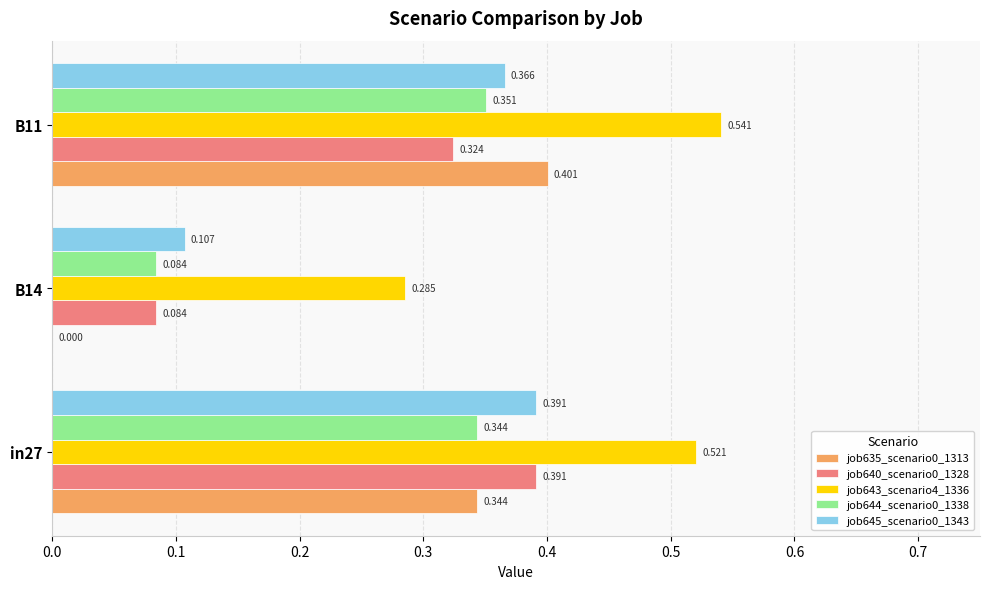

Is the value of job643_scenario4_1336 at B11 greater than the value of job640_scenario0_1328 at B11?

Yes